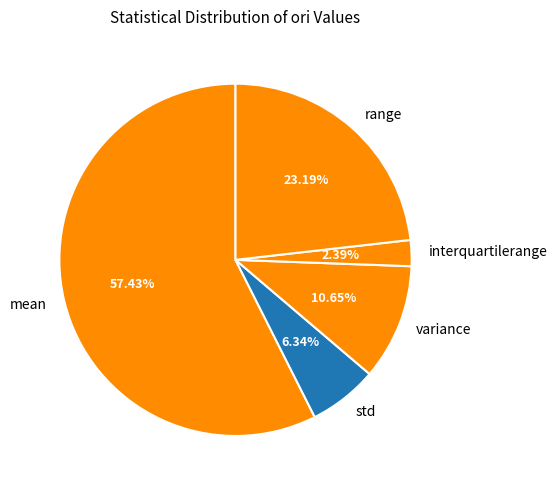

What is the largest slice in the pie chart?

mean